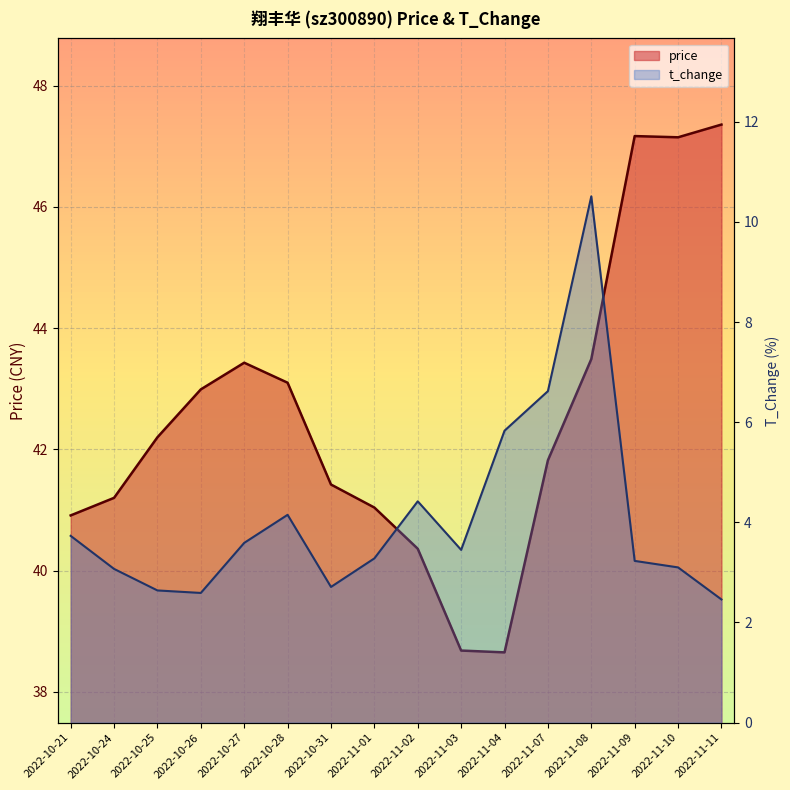

True or false: price and t_change cross at least once.

False